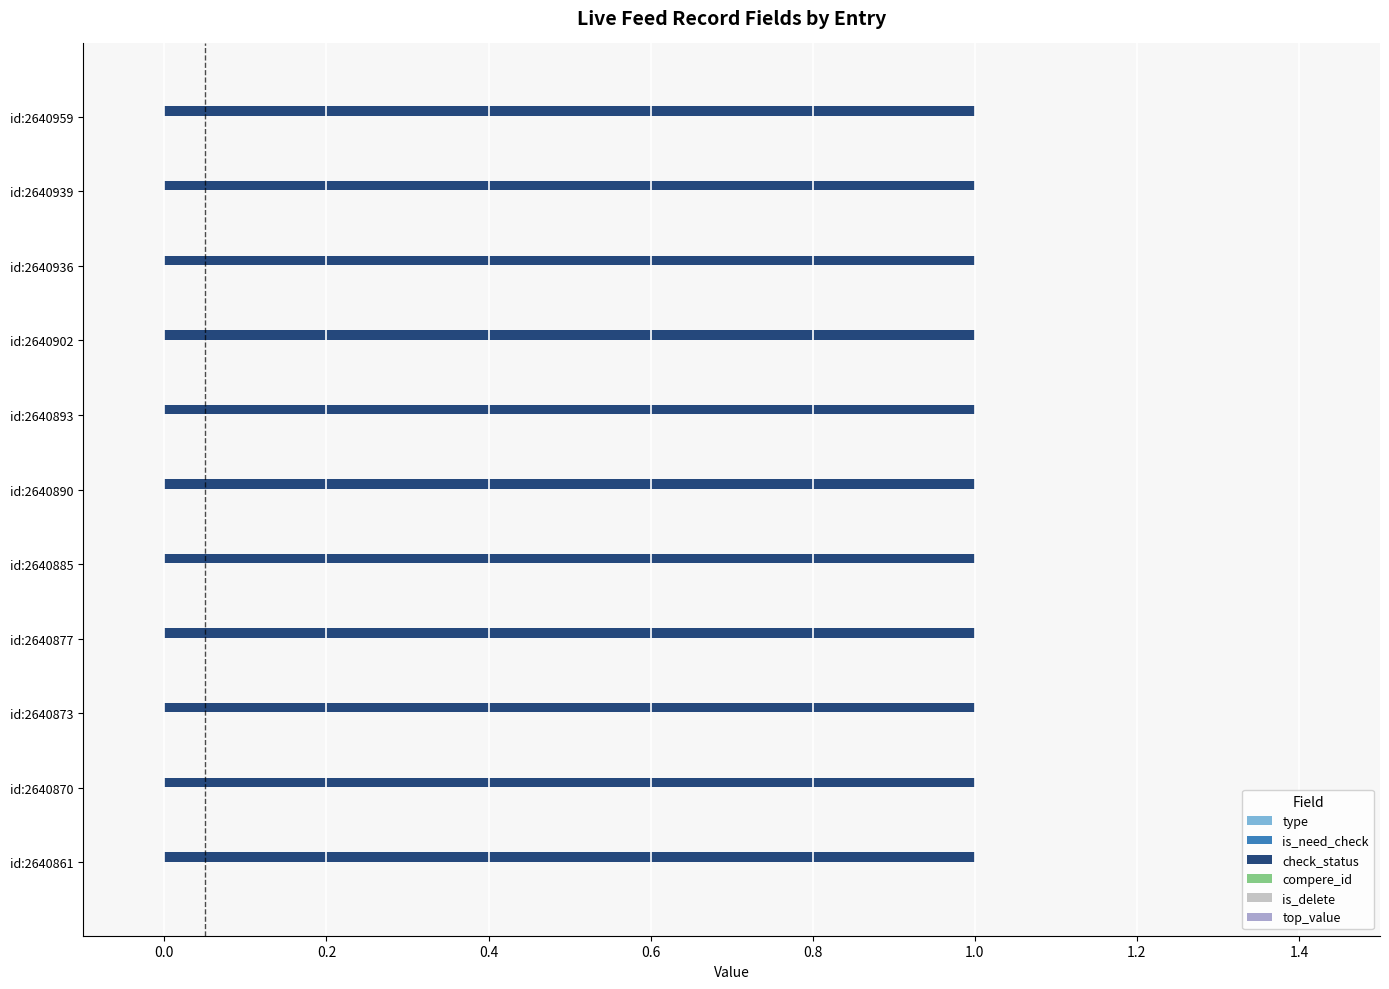

At which label is compere_id closest to 0?

id:2640959